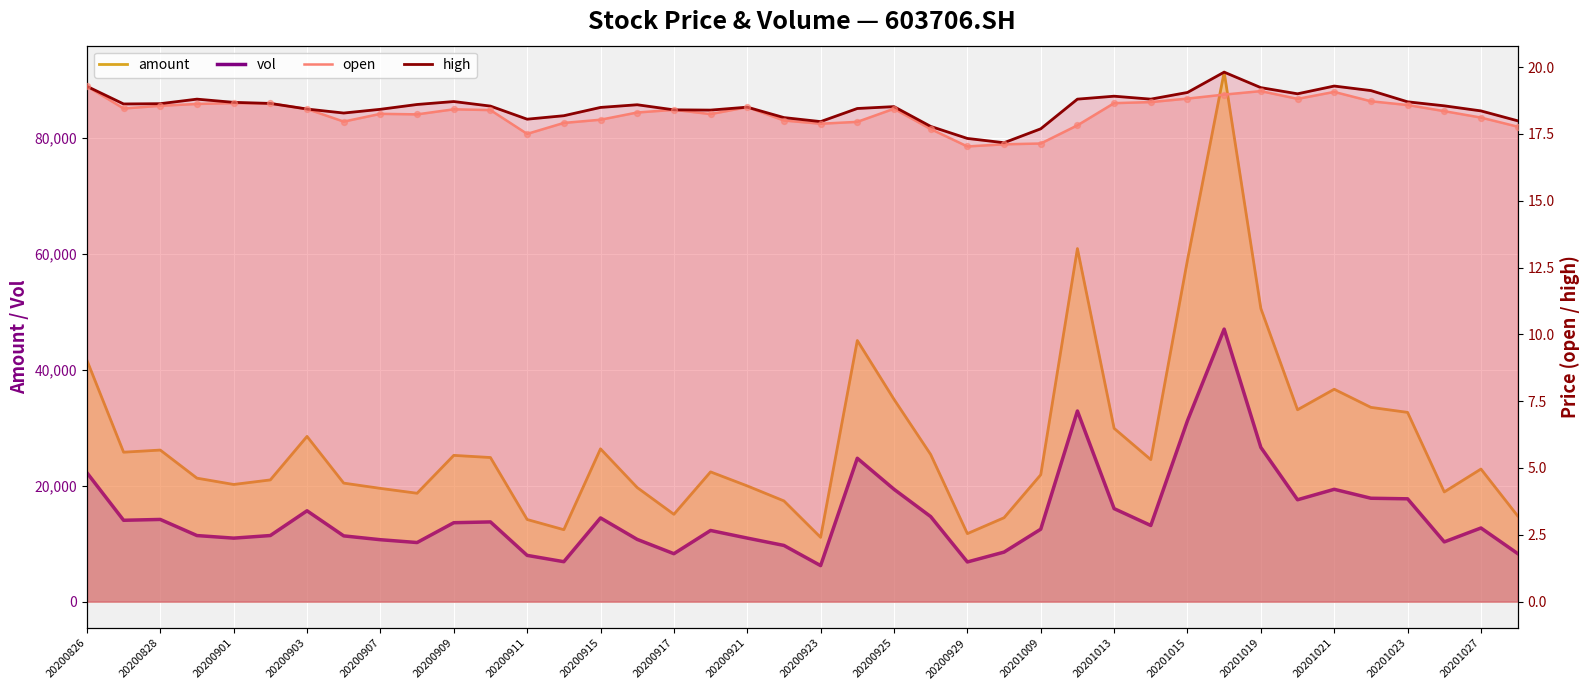

Which series has the largest Y range (max minus min)?

amount